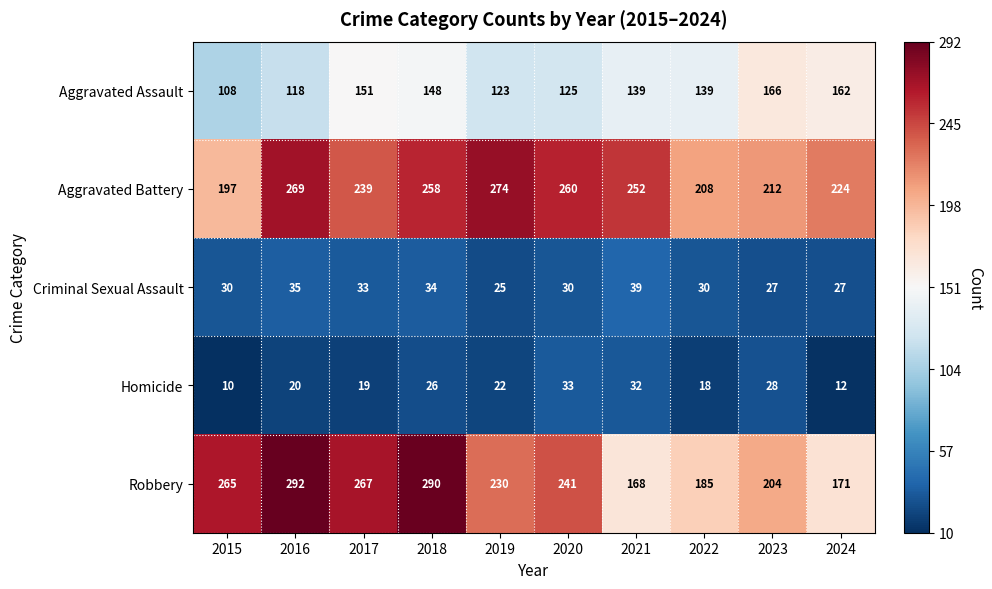

What is the difference between the second highest and second lowest values in the Robbery series?

119